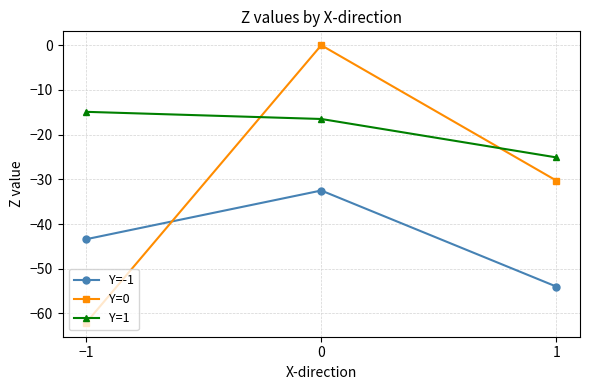

Reading left to right, list all the values displayed in this chart.

Y=-1: −1=-43.4	0=-32.5	1=-54.0
Y=0: −1=-62.1	0=0.0	1=-30.3
Y=1: −1=-14.9	0=-16.5	1=-25.1